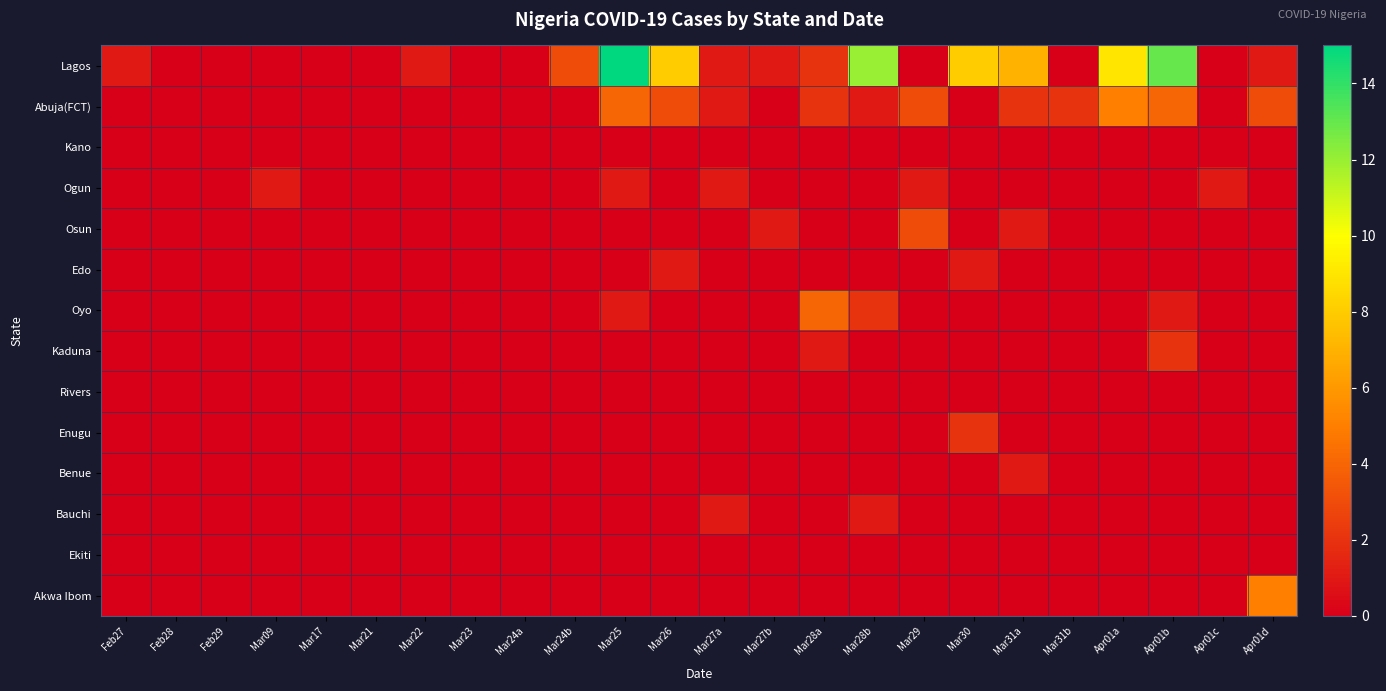

Which series has the largest range (max minus min)?

Lagos